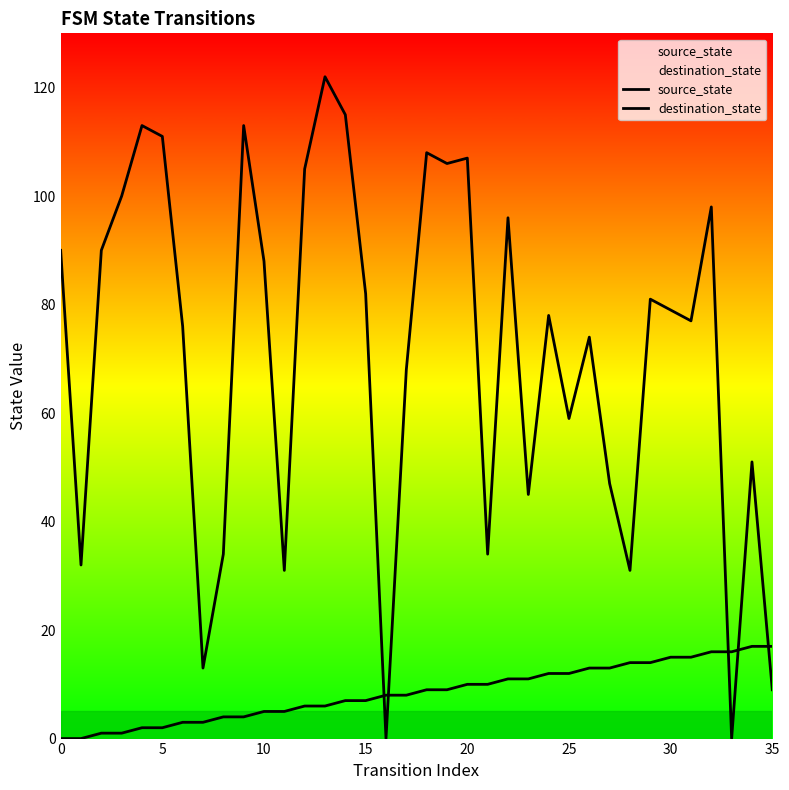

Which series has the widest spread of values?

destination_state